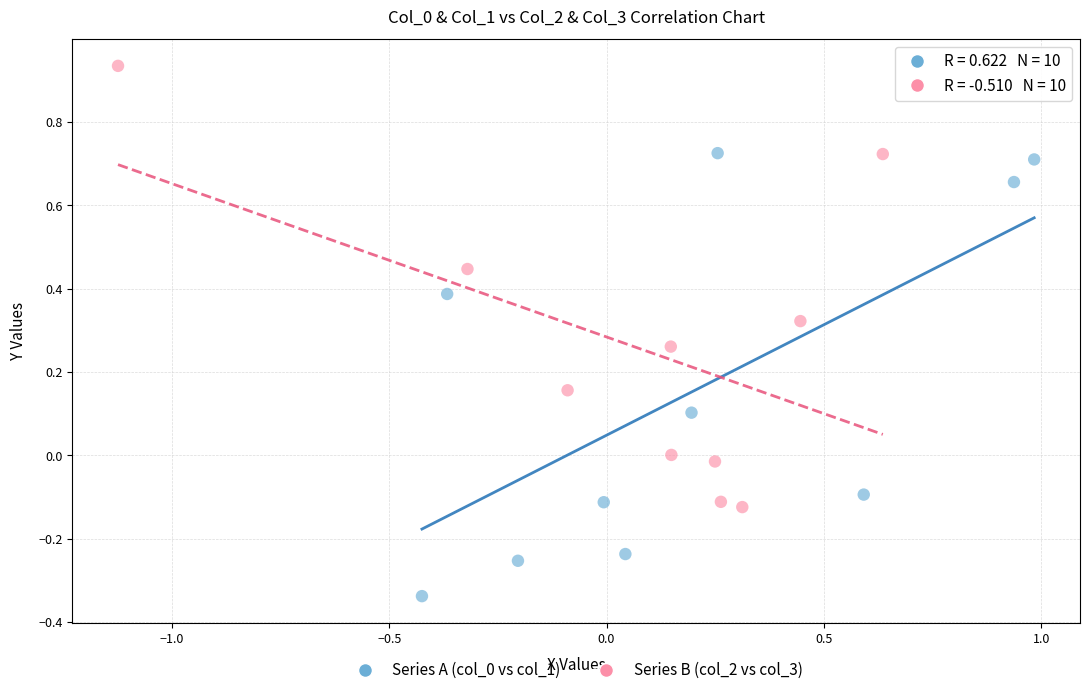

Which series reaches the maximum Y coordinate?

Series B (col_2 vs col_3)